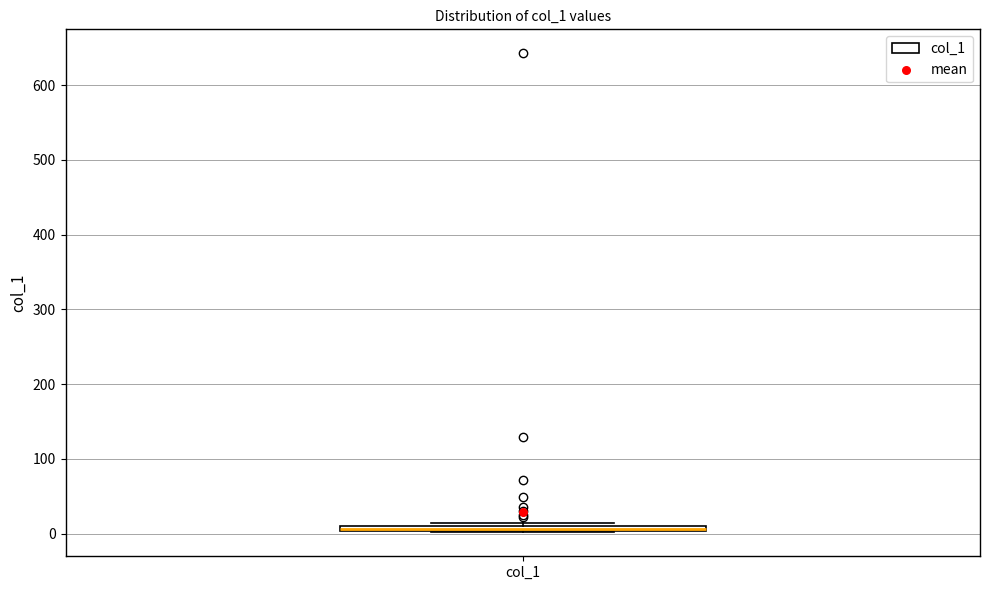

Where is the upper edge of the box for col_1 on the y-axis? The values are not printed on the chart, so give them approximately, as read against the axis.

10